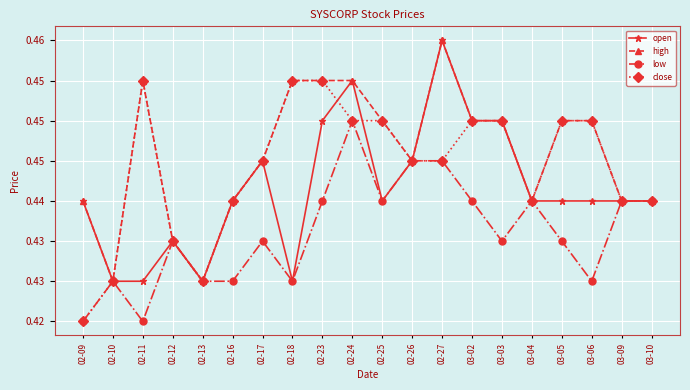

What are all the series names shown in the legend?

open, high, low, close